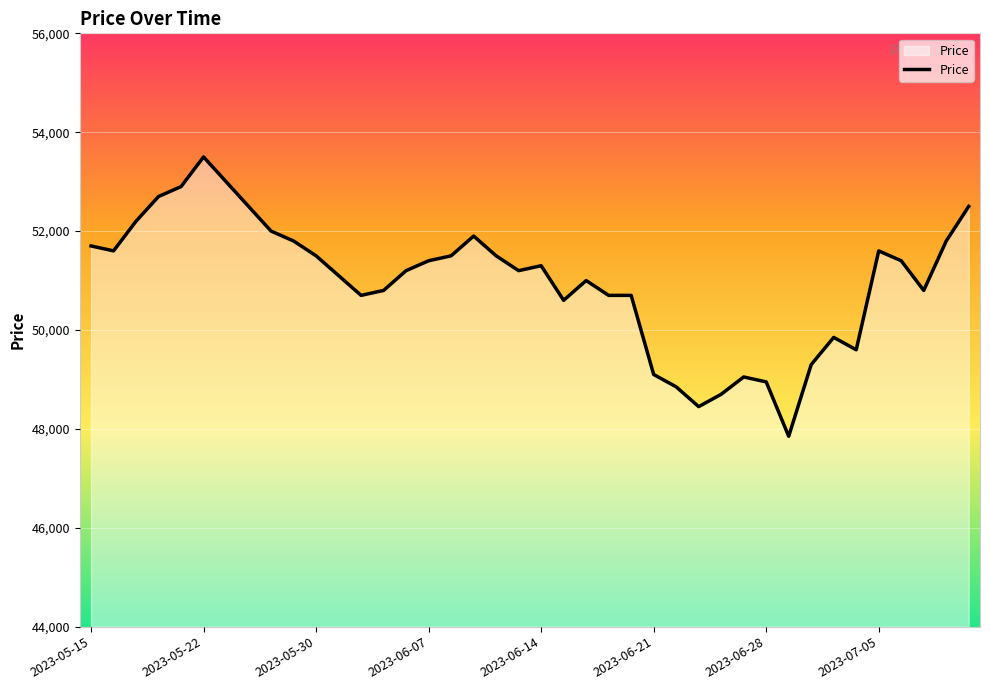

What is the difference between the maximum and minimum values?

5650